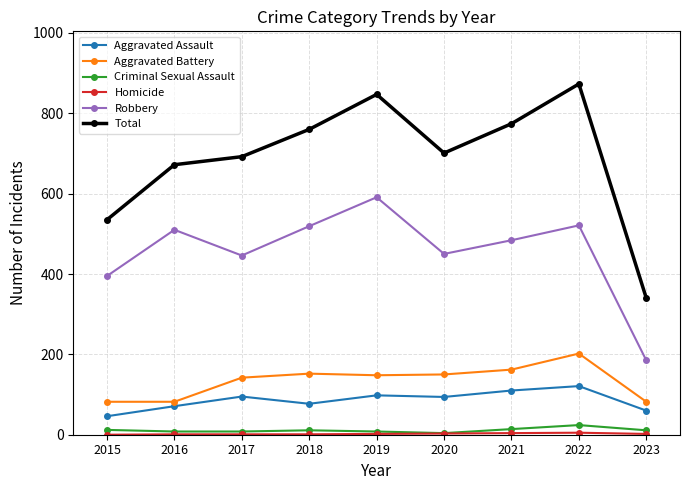

What is the value of the Robbery point at the 1st from the left?

395